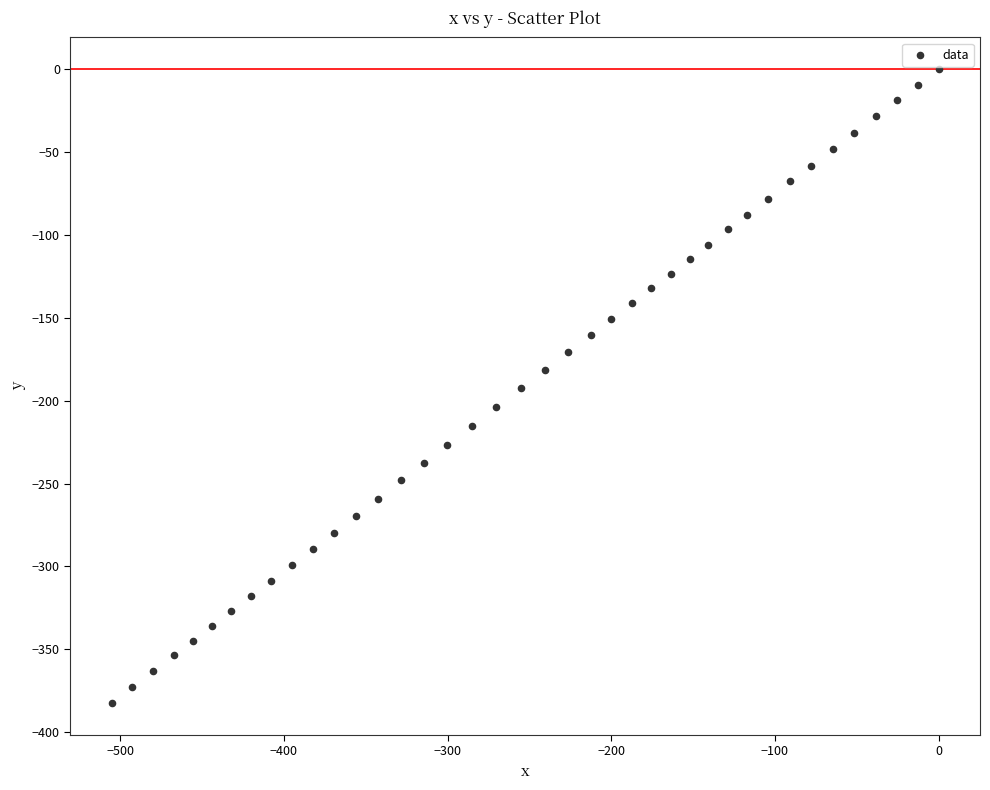

What is the range of X values (max minus min)?

505.2